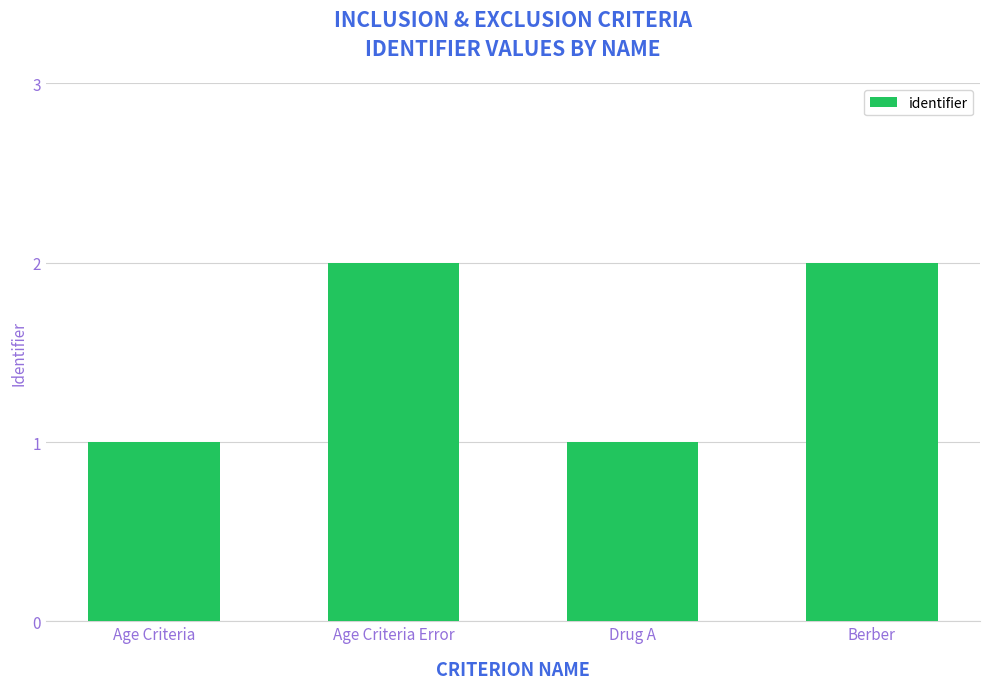

What is the sum of all values?

6